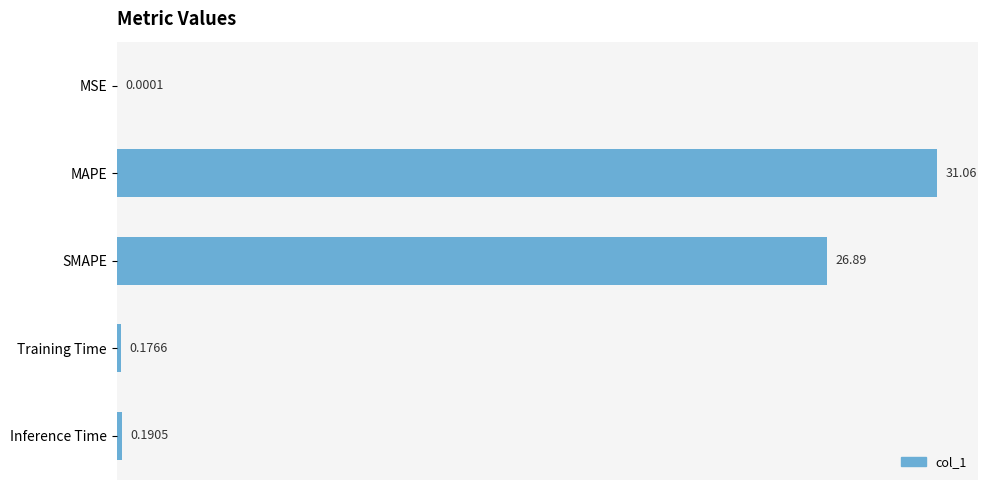

What is the sum of all values?

58.3